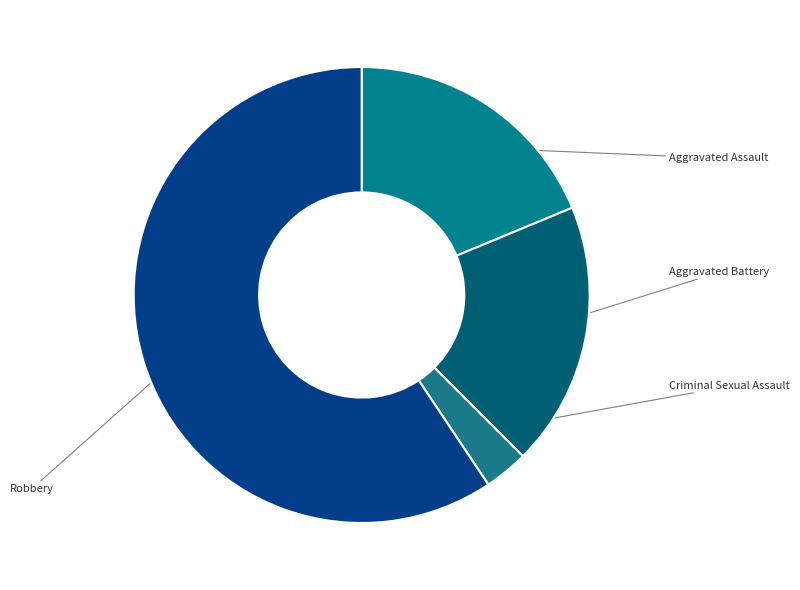

Does any single category account for the majority?

Yes